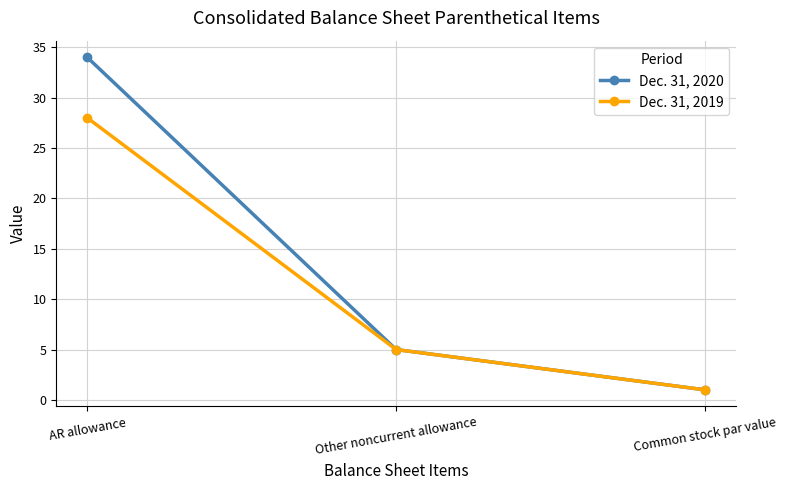

Which series has the largest range (max minus min)?

Dec. 31, 2020